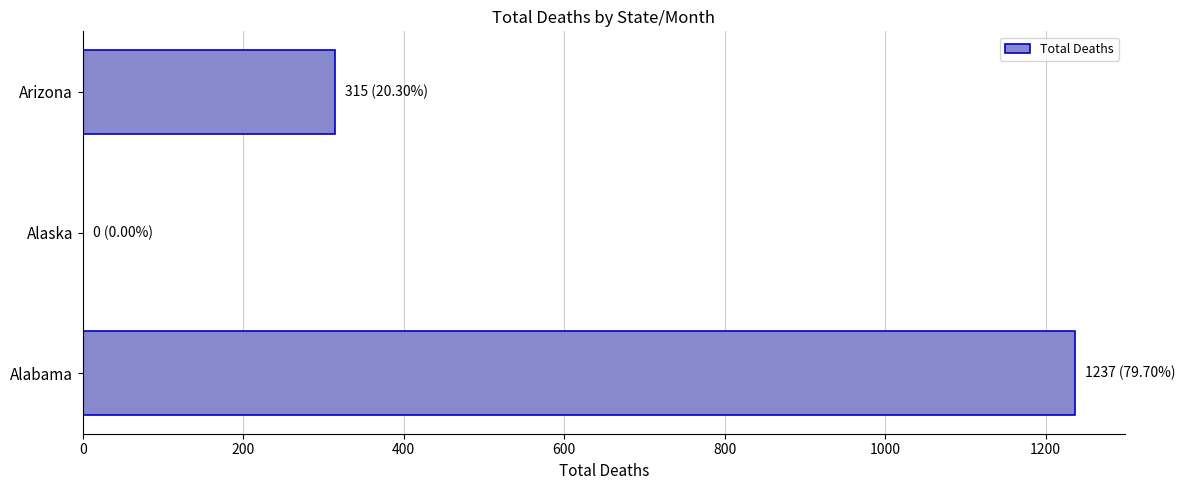

What value does the data have at Arizona, to the nearest 50?

300